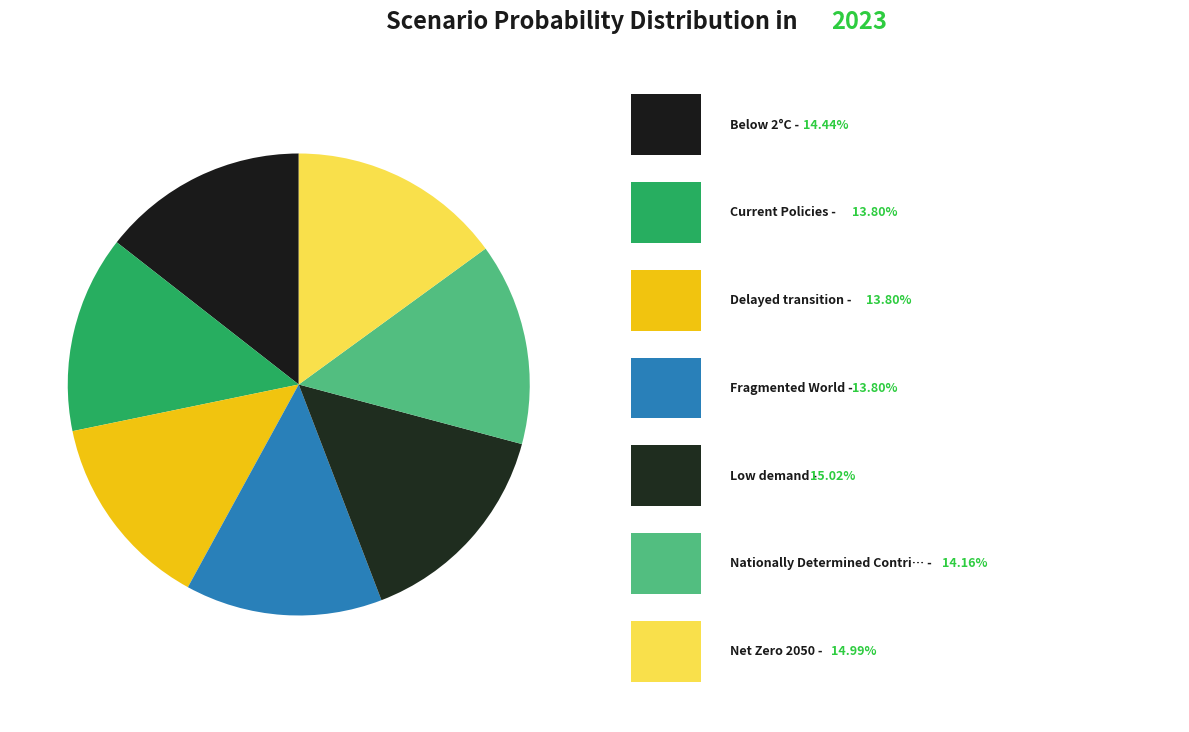

How many slices are in this pie chart?

7